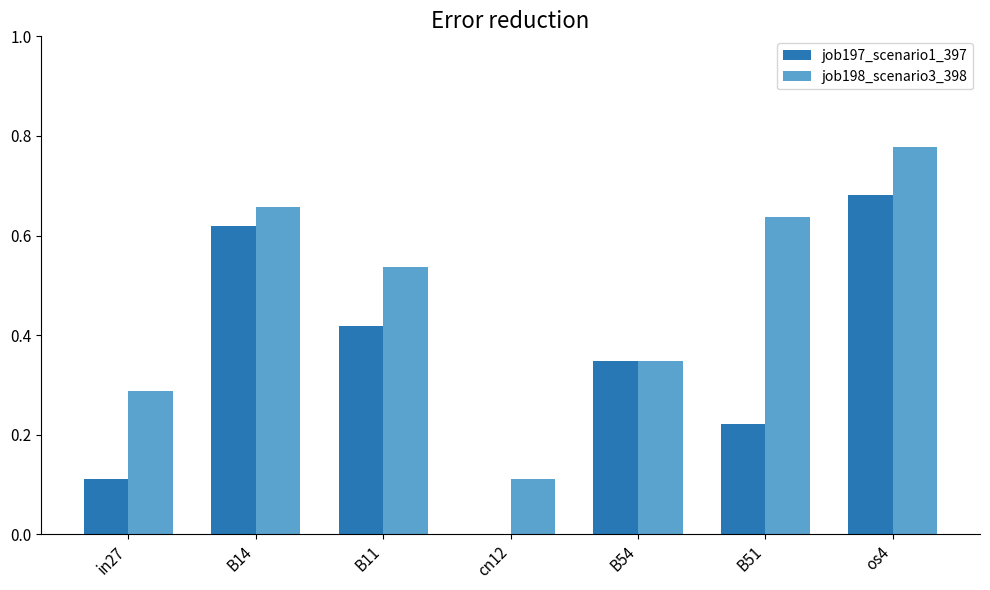

How many job197_scenario1_397 values are between 0 and 1?

7